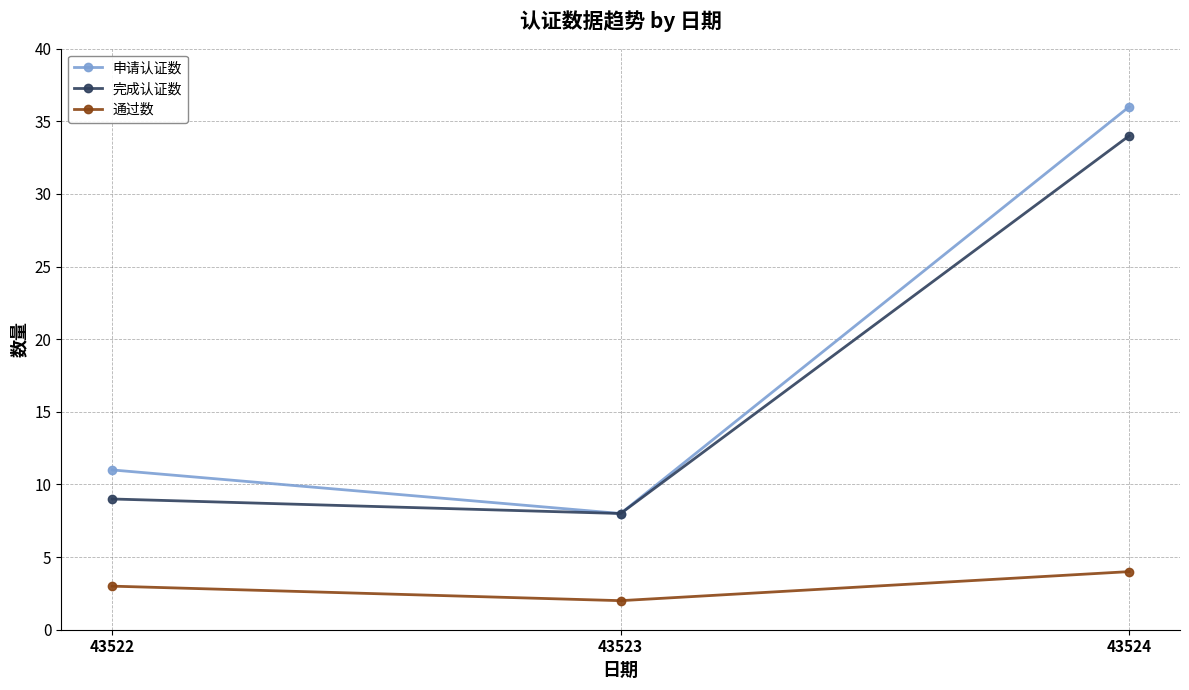

What are all the series names shown in the legend?

申请认证数, 完成认证数, 通过数